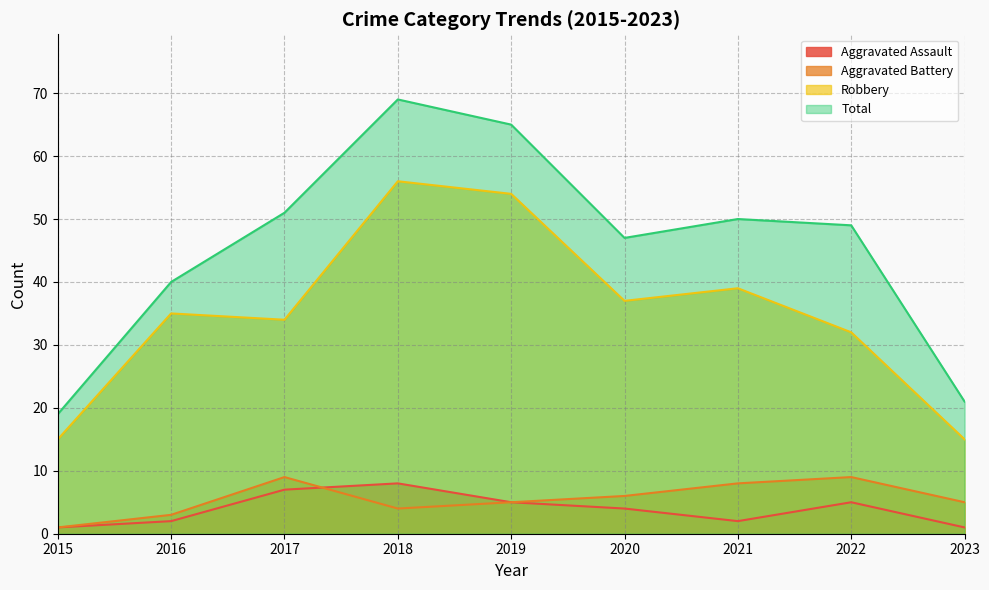

Read the Aggravated Battery value at 2022.

9